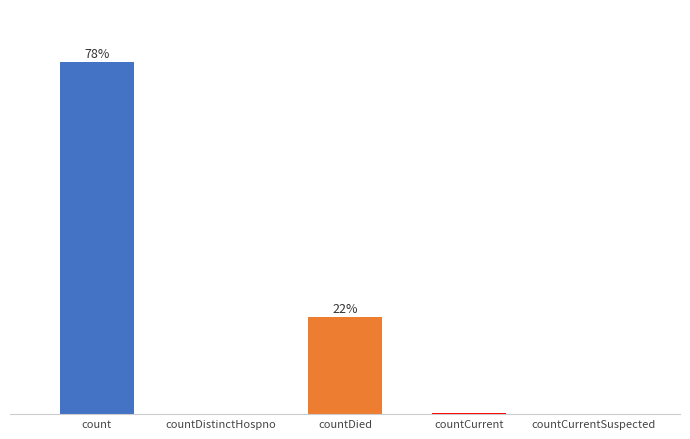

Reading right to left, extract all data points from this chart.

countCurrentSuspected=0	countCurrent=50	countDied=5266	countDistinctHospno=33	count=19066